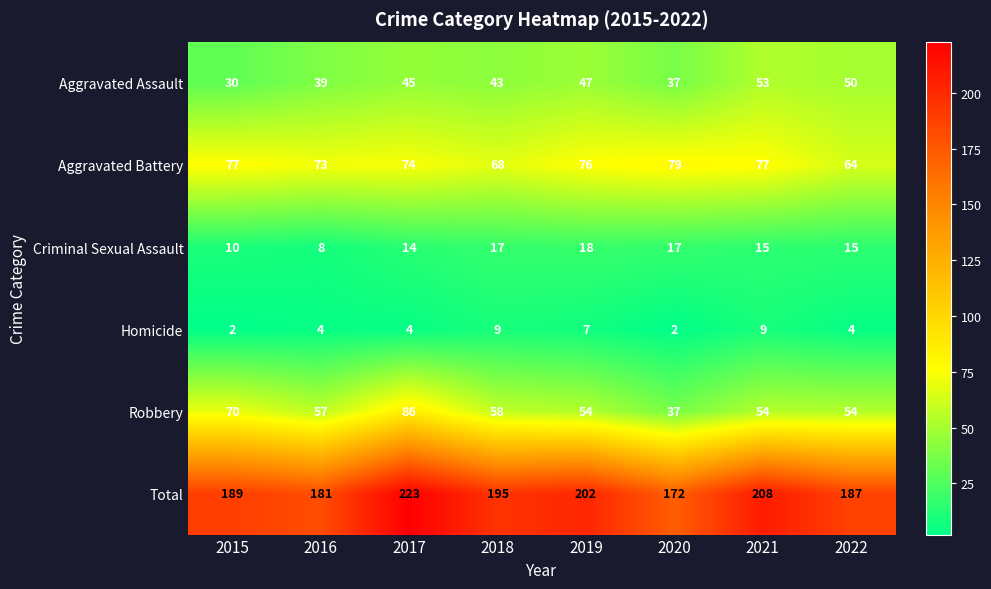

True or false: Robbery has a value of 63 at 2020.

False